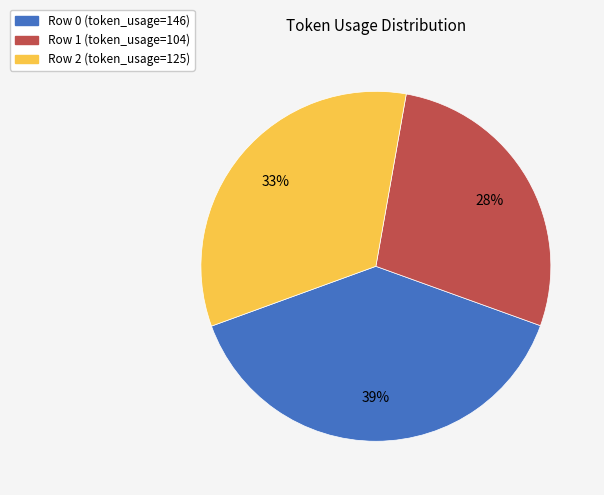

Which has a higher value, Row 1 or Row 2?

Row 2